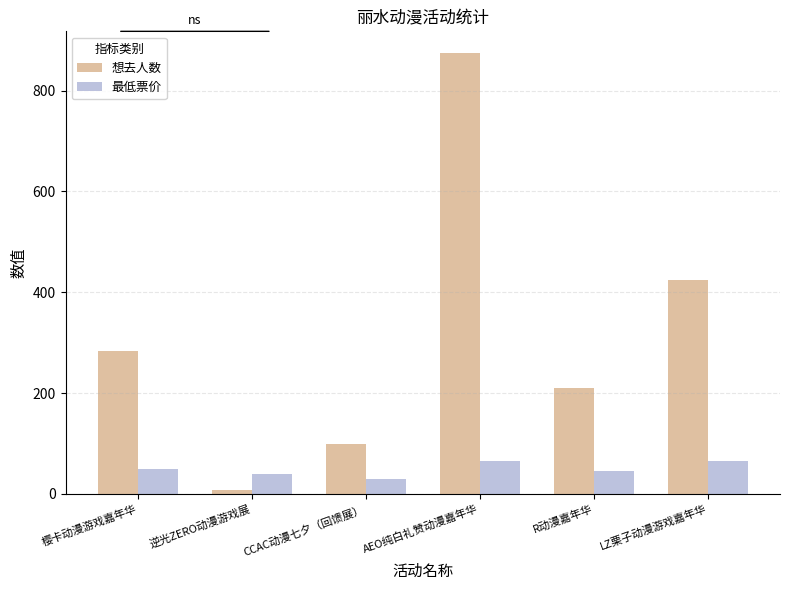

List the labels in order of 想去人数 value, largest first.

AEO纯白礼赞动漫嘉年华, LZ栗子动漫游戏嘉年华, 樱卡动漫游戏嘉年华, R动漫嘉年华, CCAC动漫七夕（回馈展）, 逆光ZERO动漫游戏展